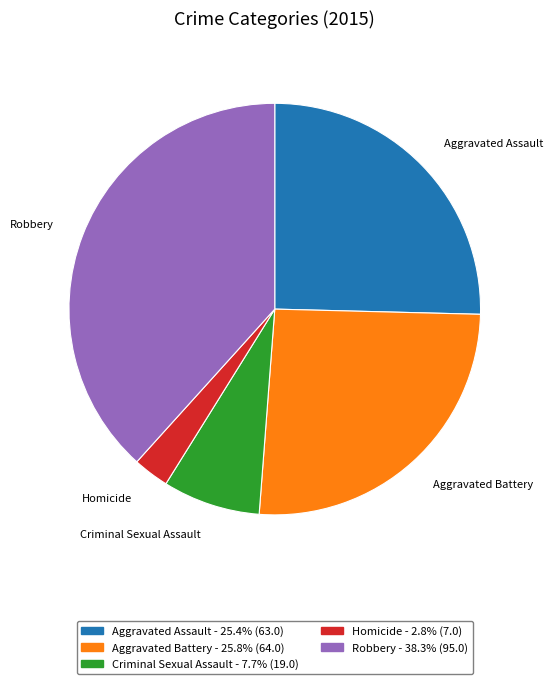

Is there any slice that represents more than half of the pie?

No